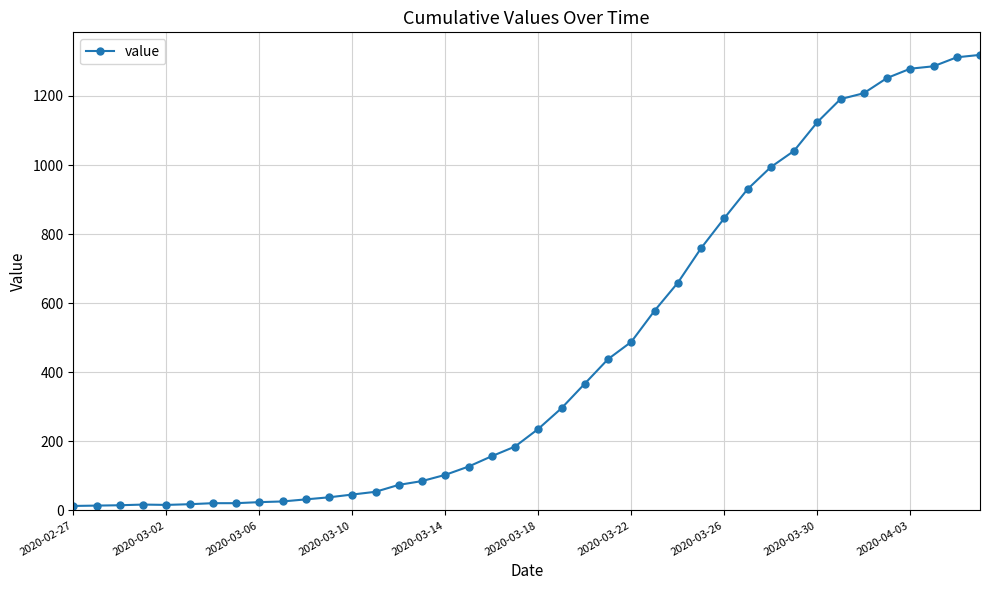

What is the greatest value displayed?

1319